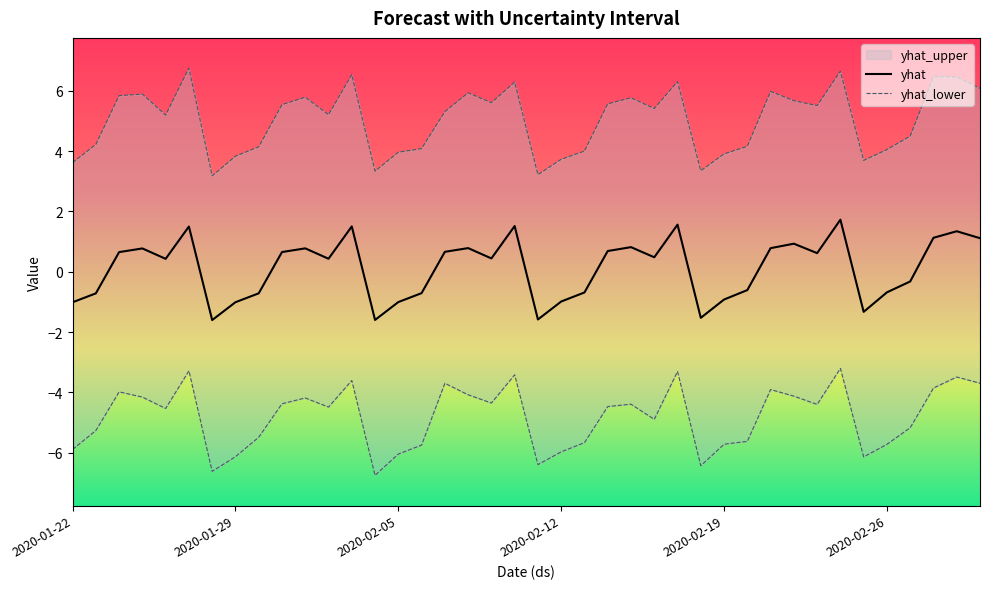

At how many categories does at least one series exceed 1?

40